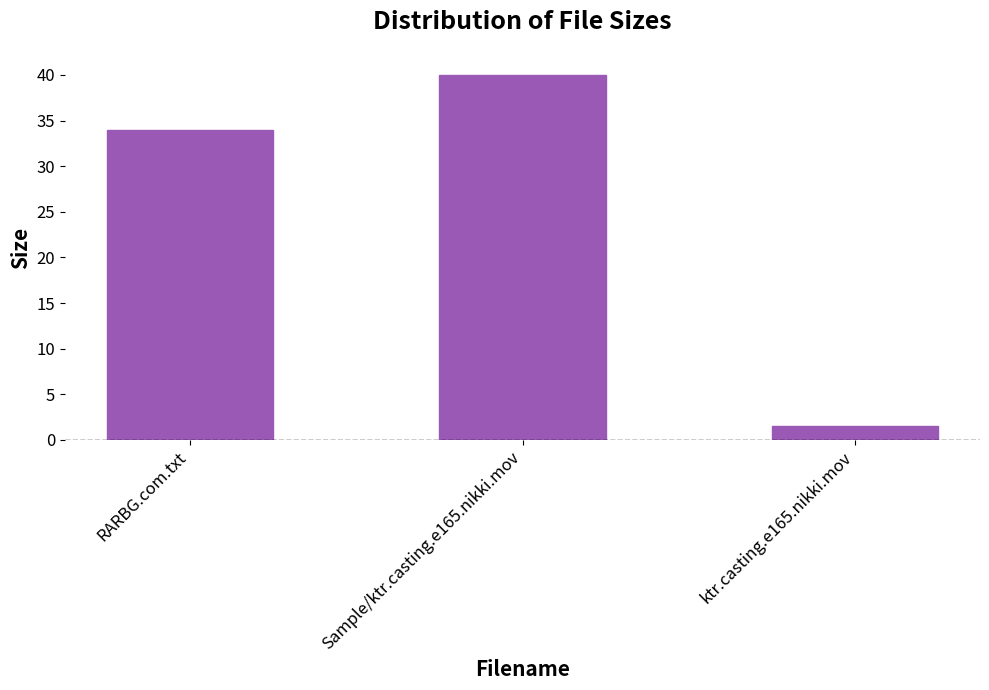

What is the change in value from RARBG.com.txt to Sample/ktr.casting.e165.nikki.mov?

+6.0